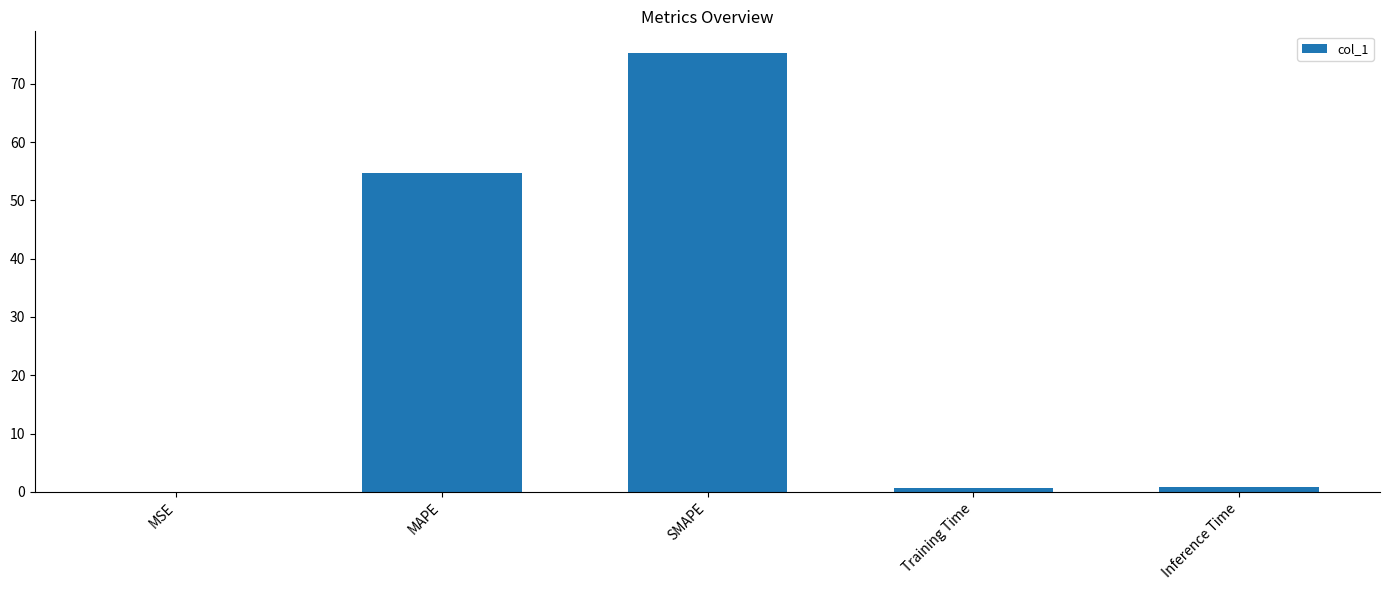

What is the maximum value shown in the chart?

75.2